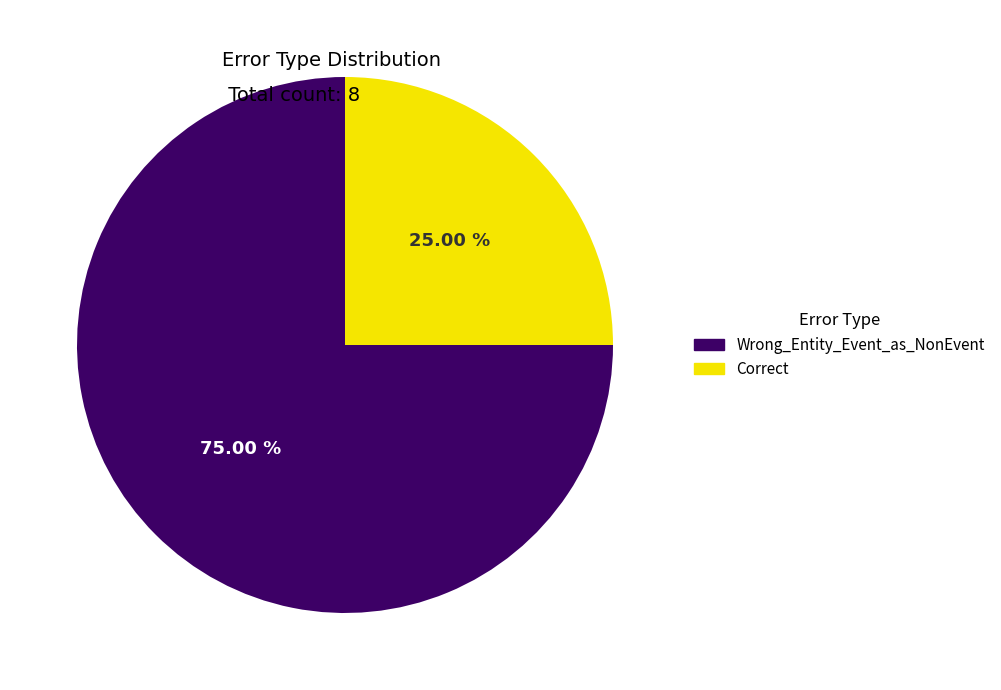

What is the ratio of the value at Correct to the value at Wrong_Entity_Event_as_NonEvent?

0.3